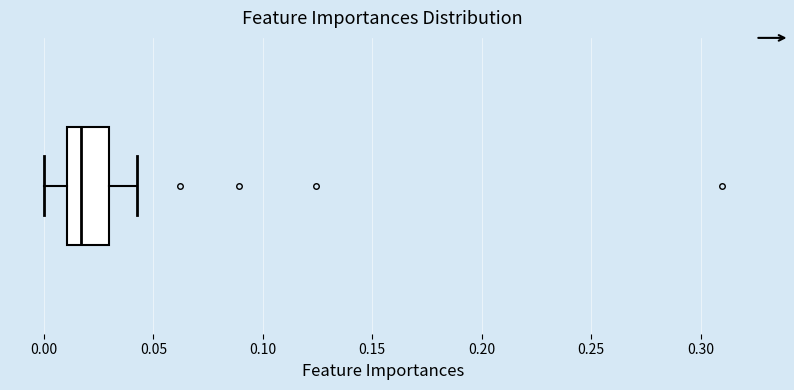

Transcribe this box plot: give where the median line is, the range the box spans, and where the two whiskers end, as read against the x-axis. The values are not printed on the chart, so give them approximately, as read against the axis.

median 0.015, box 0.010 to 0.030, whiskers 0.000 to 0.045